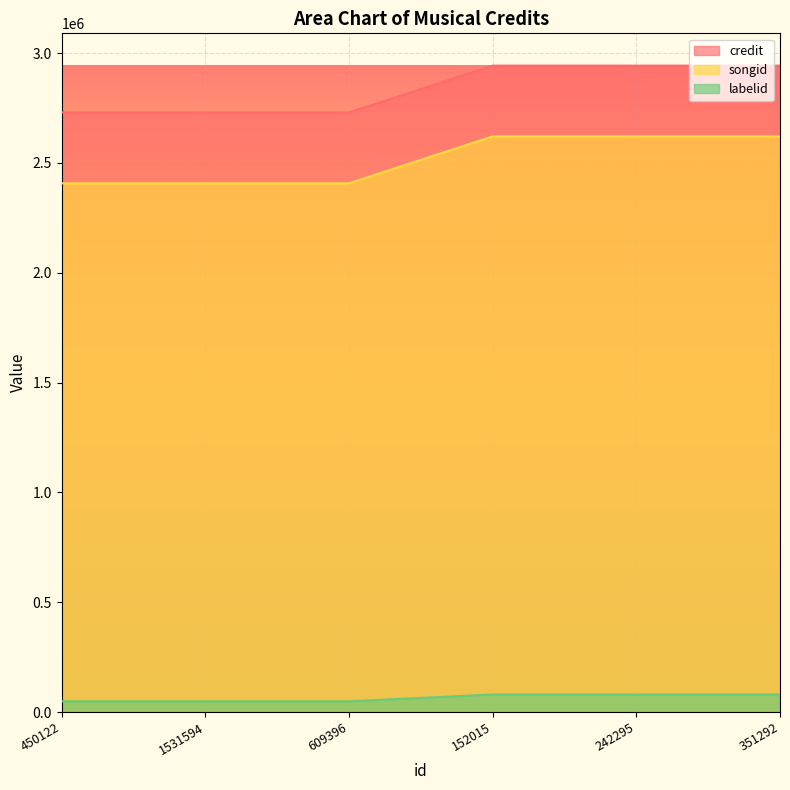

Is it true that songid equals 2620729 at 242295?

True